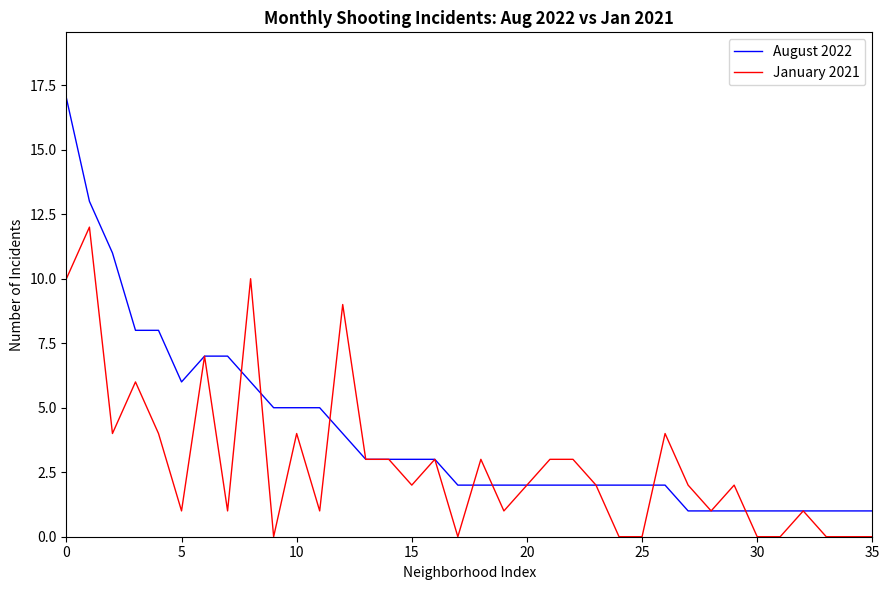

Reading right to left, list all the values displayed in this chart.

August 2022: 1	1	1	1	1	1	1	1	1	2	2	2	2	2	2	2	2	2	2	3	3	3	3	4	5	5	5	6	7	7	6	8	8	11	13	17
January 2021: 0	0	0	1	0	0	2	1	2	4	0	0	2	3	3	2	1	3	0	3	2	3	3	9	1	4	0	10	1	7	1	4	6	4	12	10